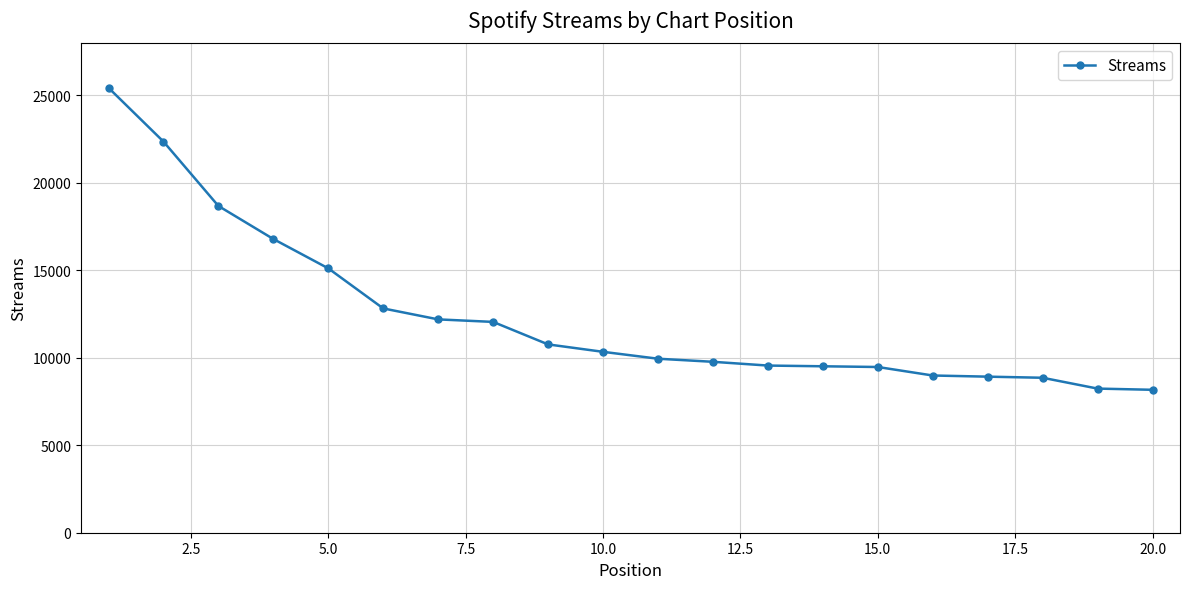

How many lines are shown in the chart?

1